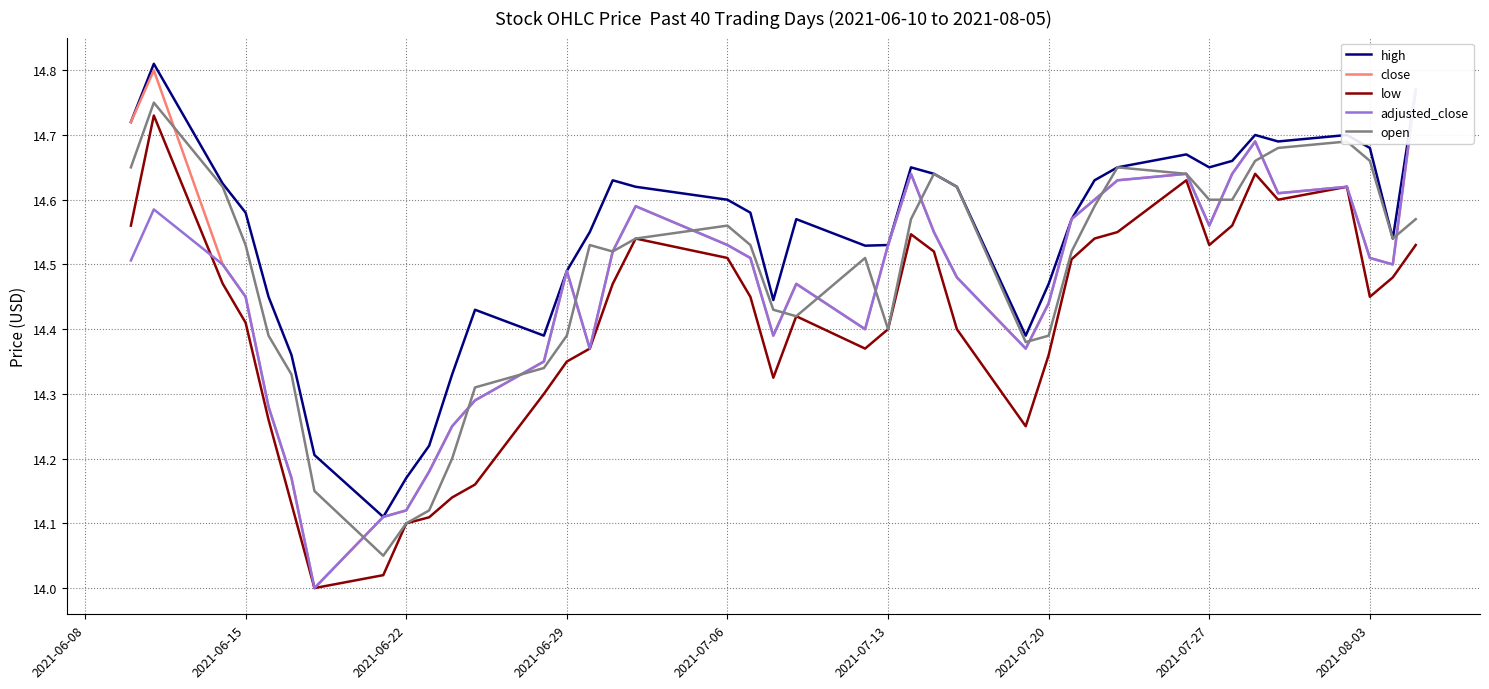

True or false: low and high cross at least once.

False